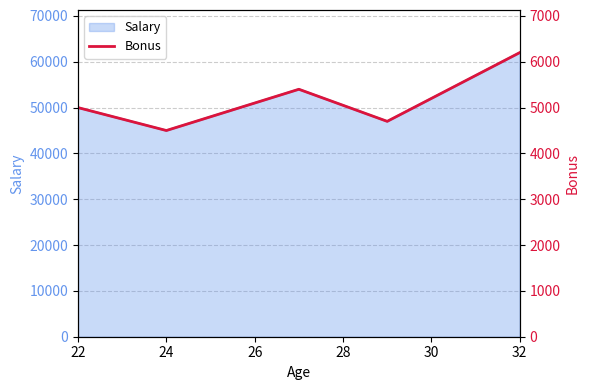

What is the minimum value for Salary?

45000